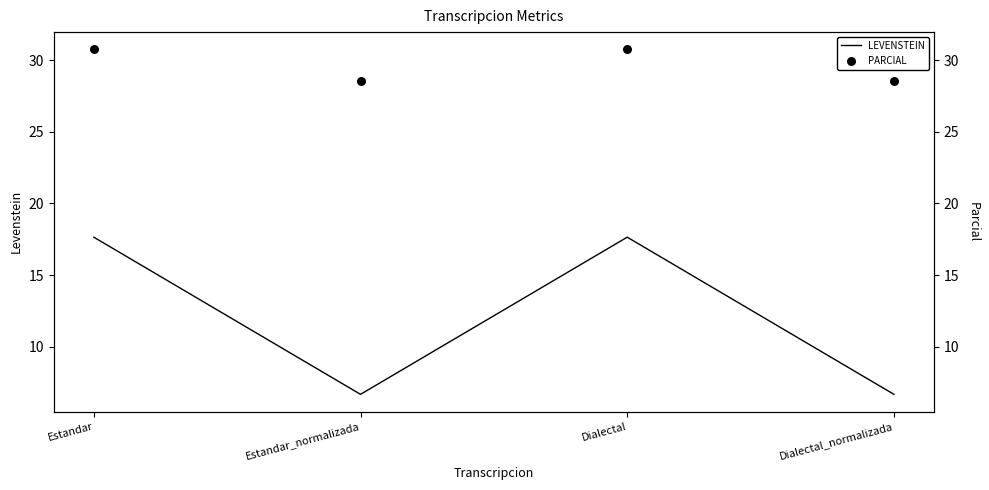

What are all the series names shown in the legend?

LEVENSTEIN, PARCIAL